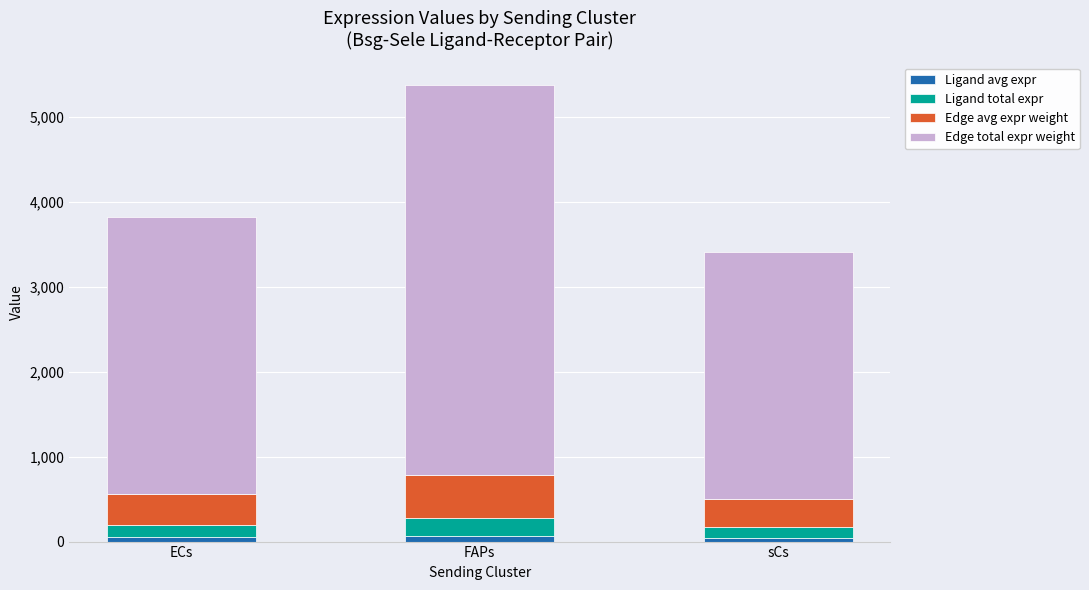

What is the difference between the second highest and minimum values in the Ligand avg expr series?

5.2